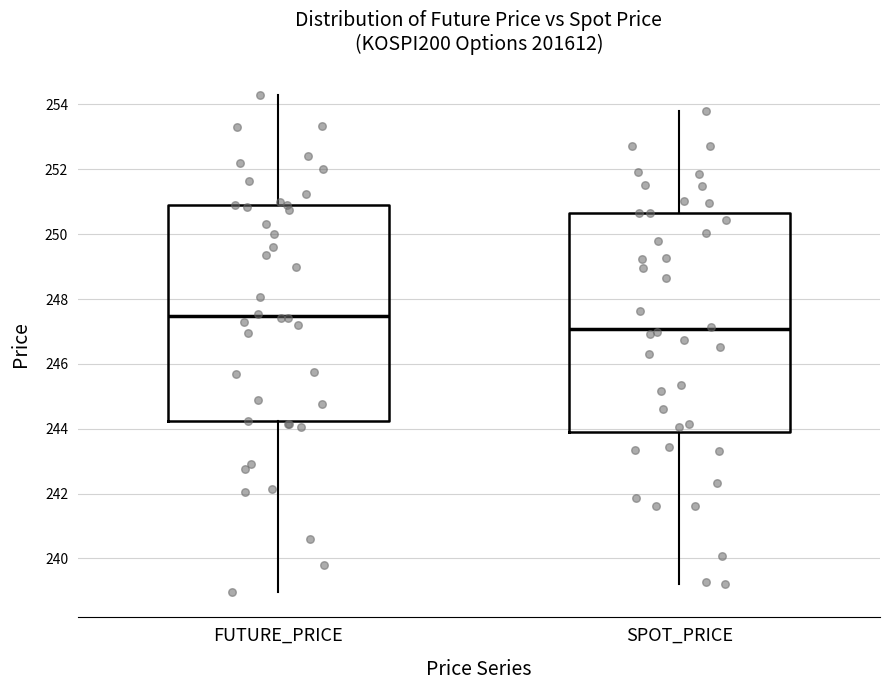

Which box's median line is the highest?

FUTURE_PRICE